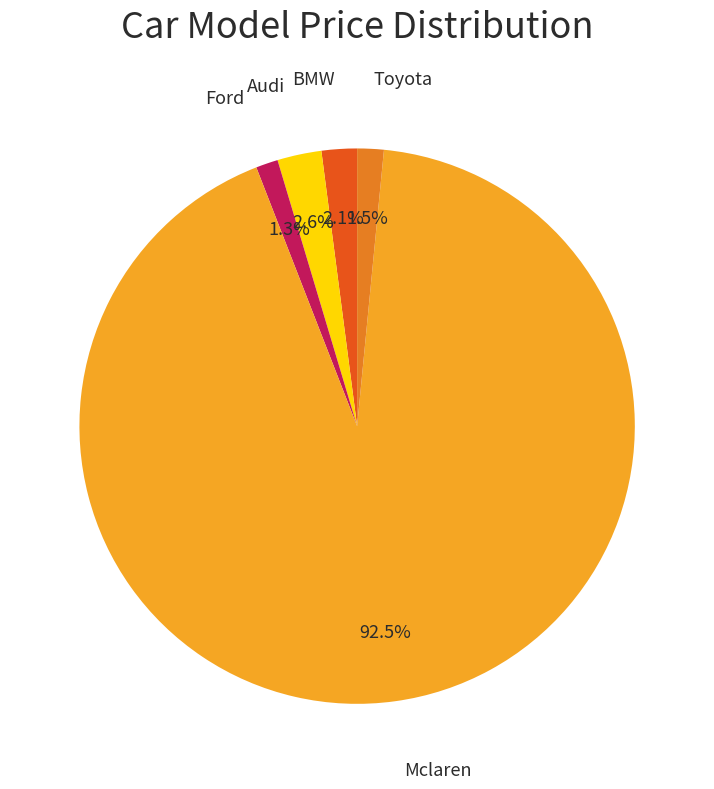

What percentage is NOT represented by Mclaren?

7.5%